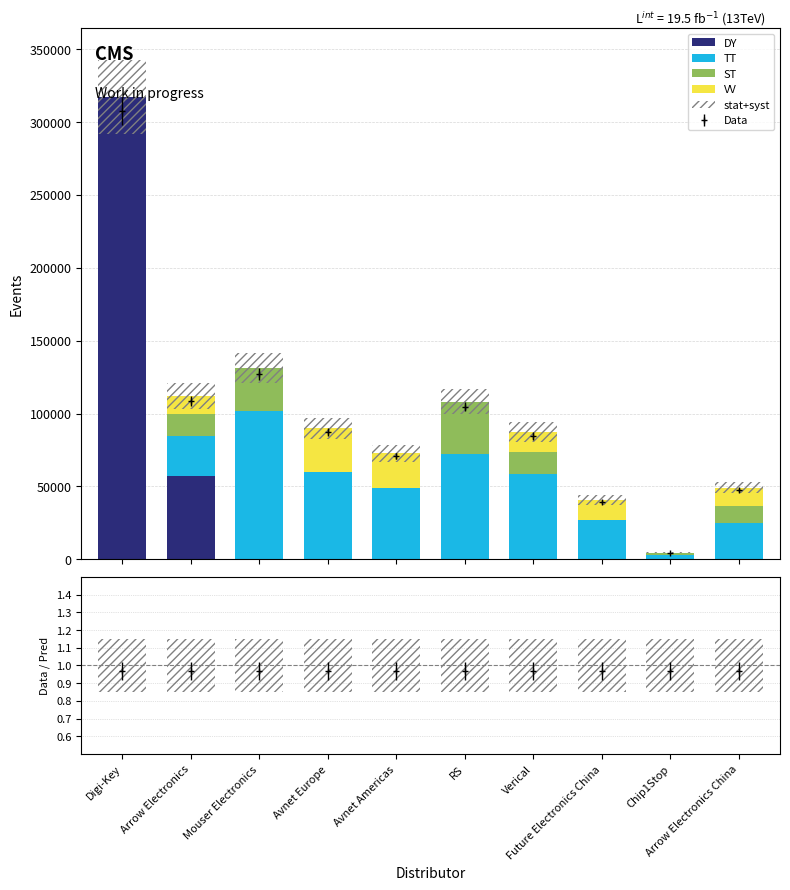

Rank the series by their maximum value, from lowest to highest.

VV, ST, stat+syst, TT, DY